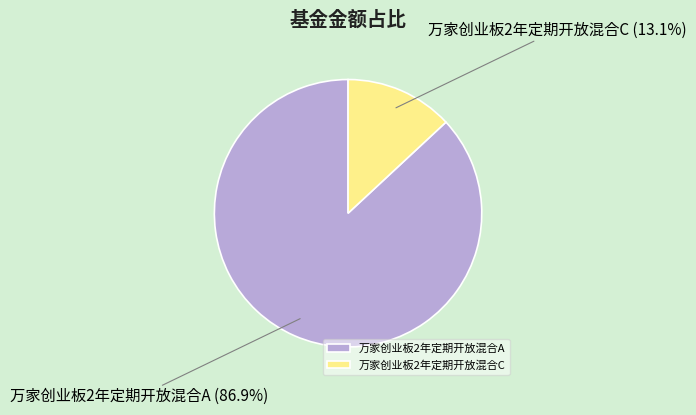

Is it true that 万家创业板2年定期开放混合A is 94% of the pie?

False